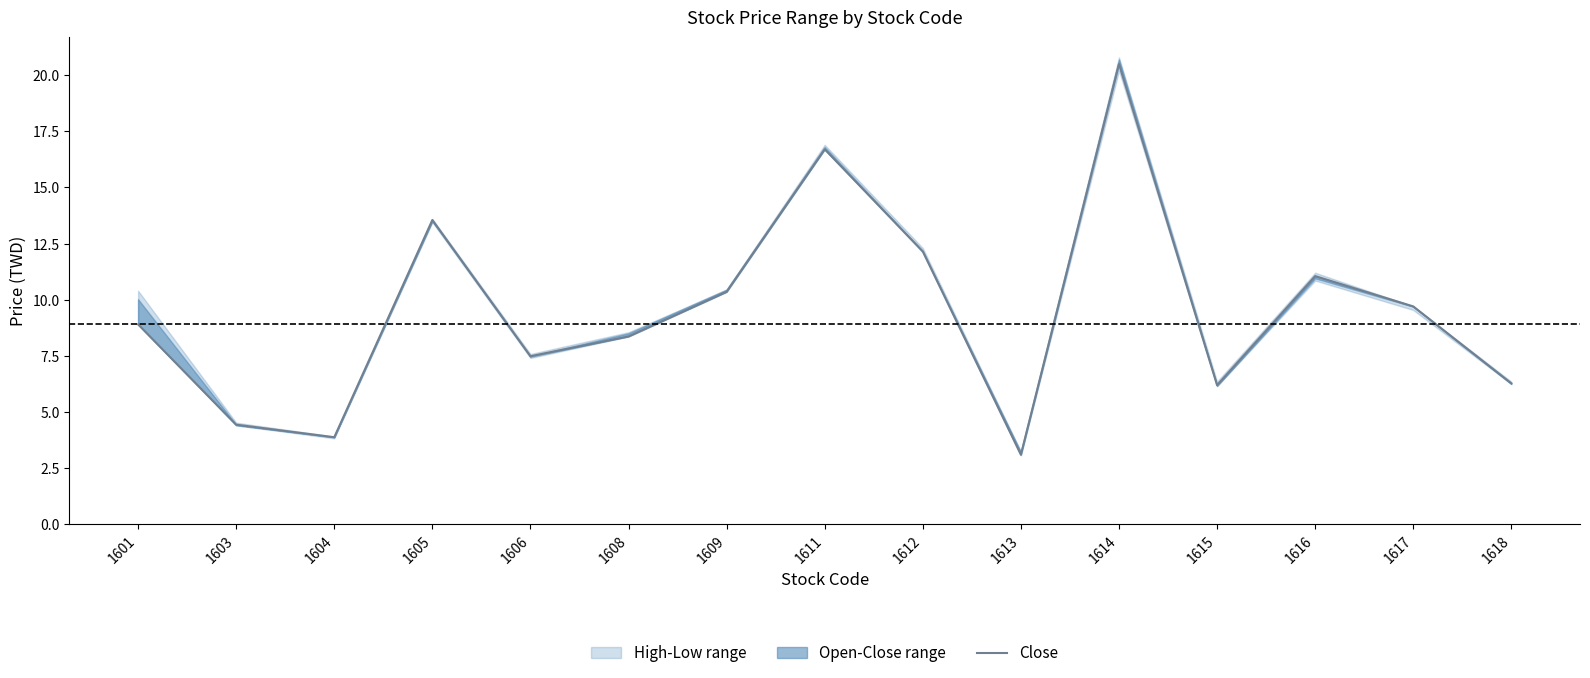

What is the difference between the maximum and minimum values?

17.4